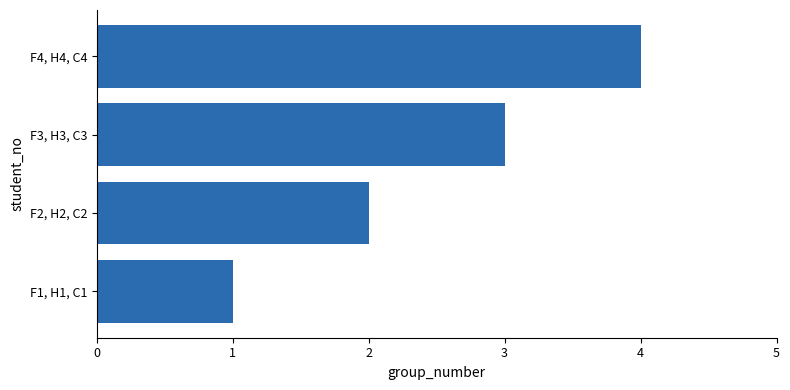

List the labels in order of value, smallest first.

F1, H1, C1, F2, H2, C2, F3, H3, C3, F4, H4, C4